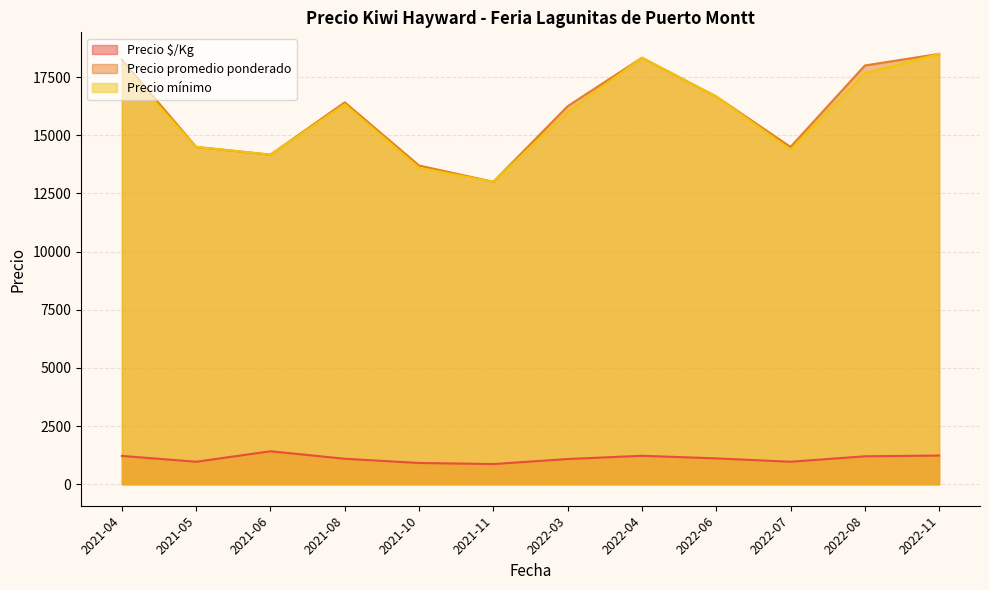

What is the sum of all Precio $/Kg values?

13290.0